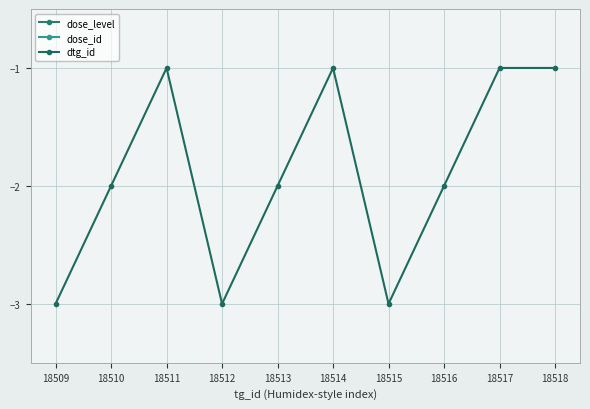

List the series in order of their peak value, lowest first.

dtg_id, dose_level, dose_id